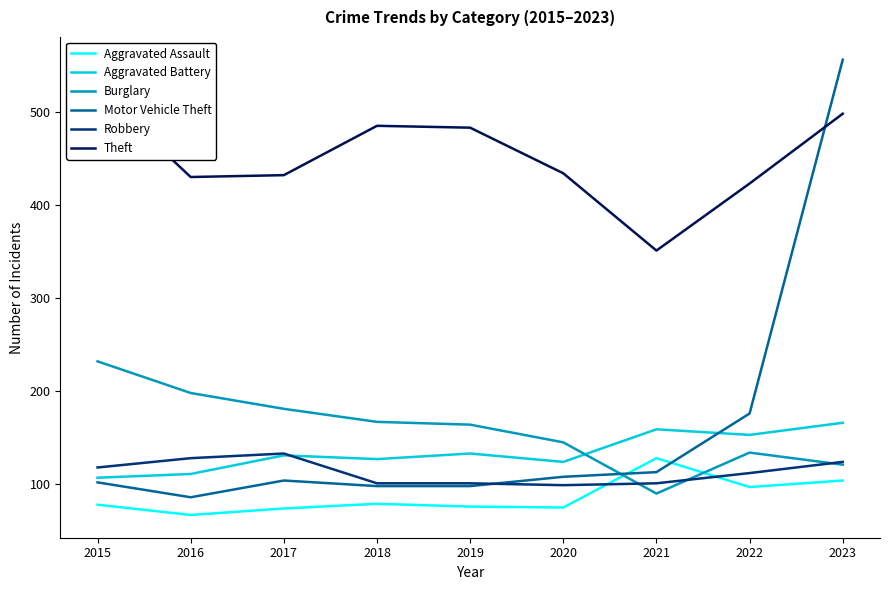

The Robbery series shows 101 at 2018. True or false?

True